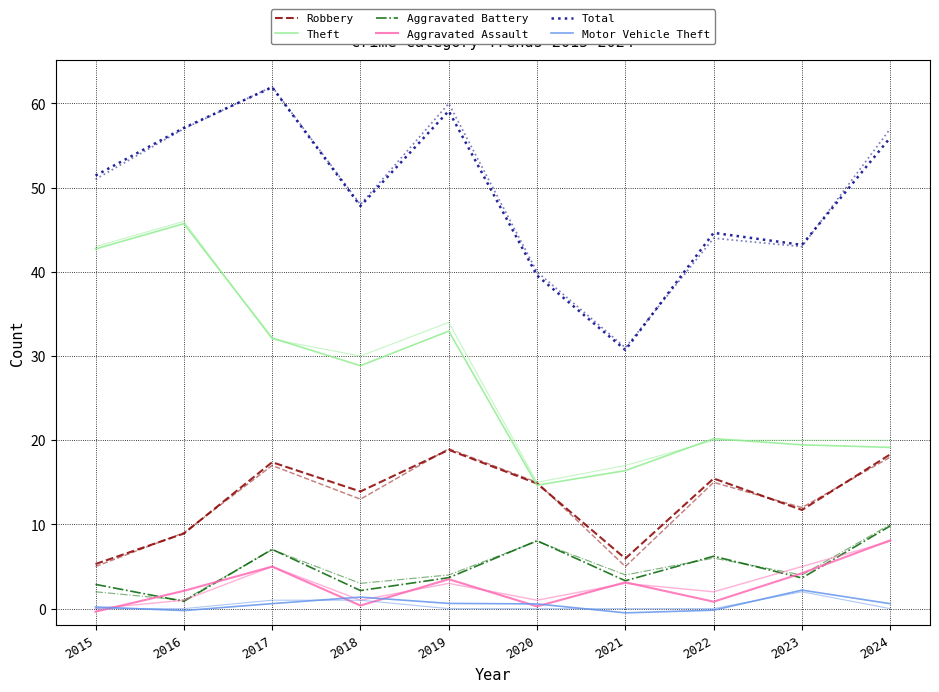

At which category does the chart reach its minimum across all series?

2021